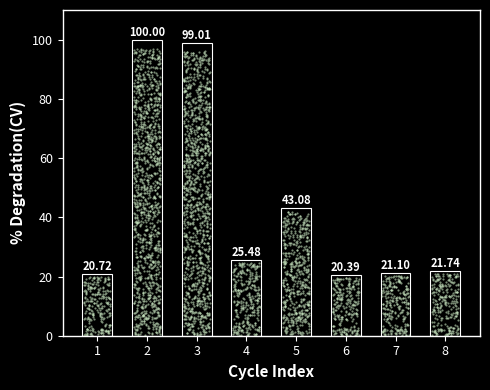

Between 7 and 6, which is larger?

7